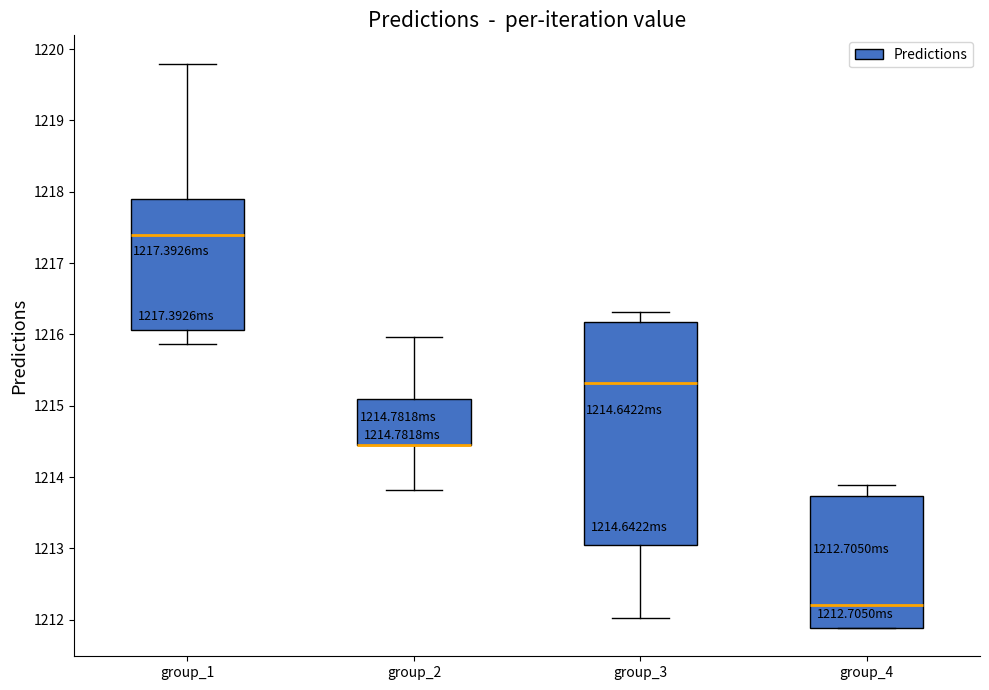

Comparing the boxes themselves (not the whiskers), which one is the tallest?

group_3